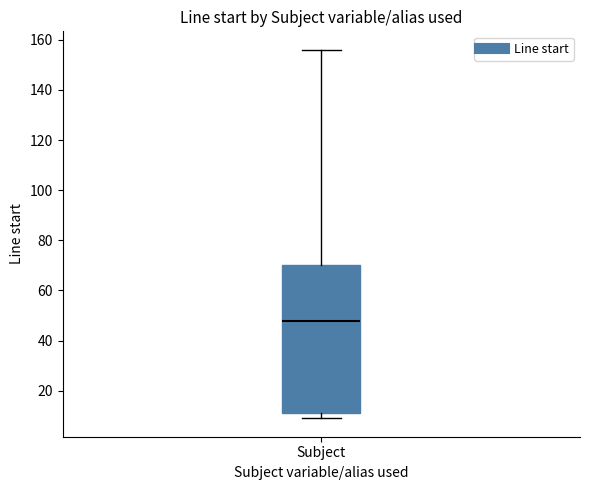

Read this box plot against the y-axis: the position of the median line, the range covered by the box, and the ends of both whiskers. The values are not printed on the chart, so give them approximately, as read against the axis.

median 48, box 12 to 70, whiskers 10 to 156